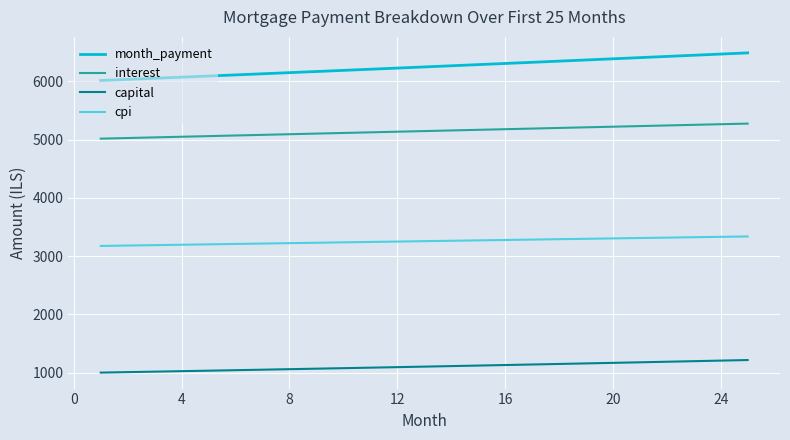

What is the difference between the maximum and minimum values in the cpi series?

163.0